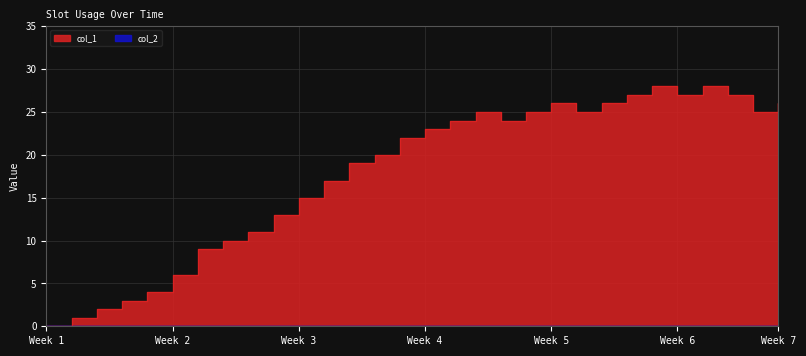

How many data points are less than 23?

15